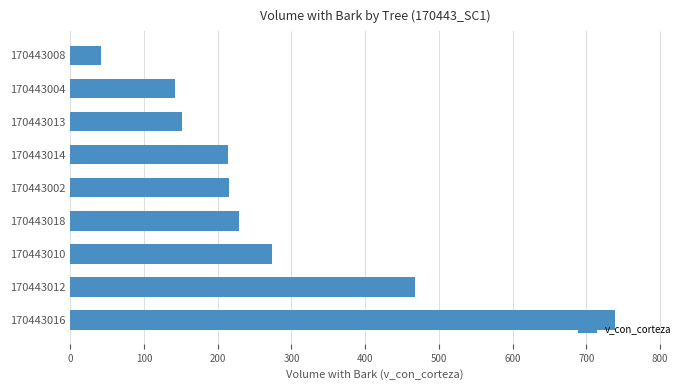

Is it true that the value at 170443014 is 314.5?

False